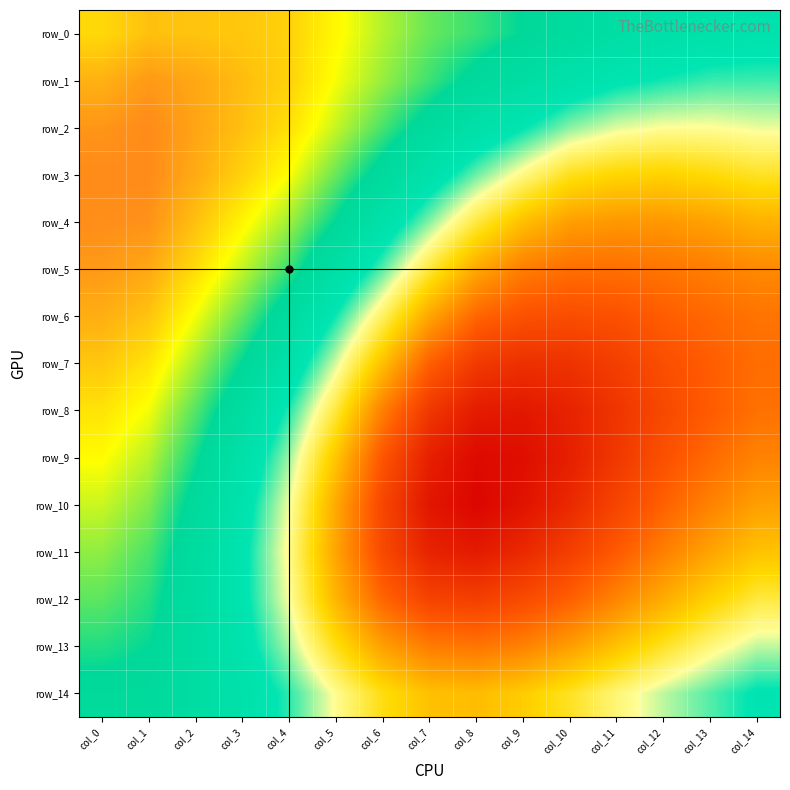

List the series in order of their peak value, highest first.

row_2, row_3, row_4, row_5, row_1, row_6, row_0, row_7, row_8, row_9, row_10, row_11, row_12, row_13, row_14